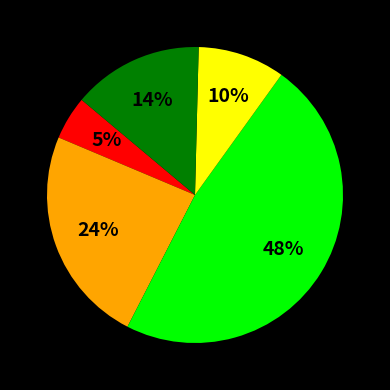

To the nearest percent, what is the difference between the largest and smallest slice percentages?

43%